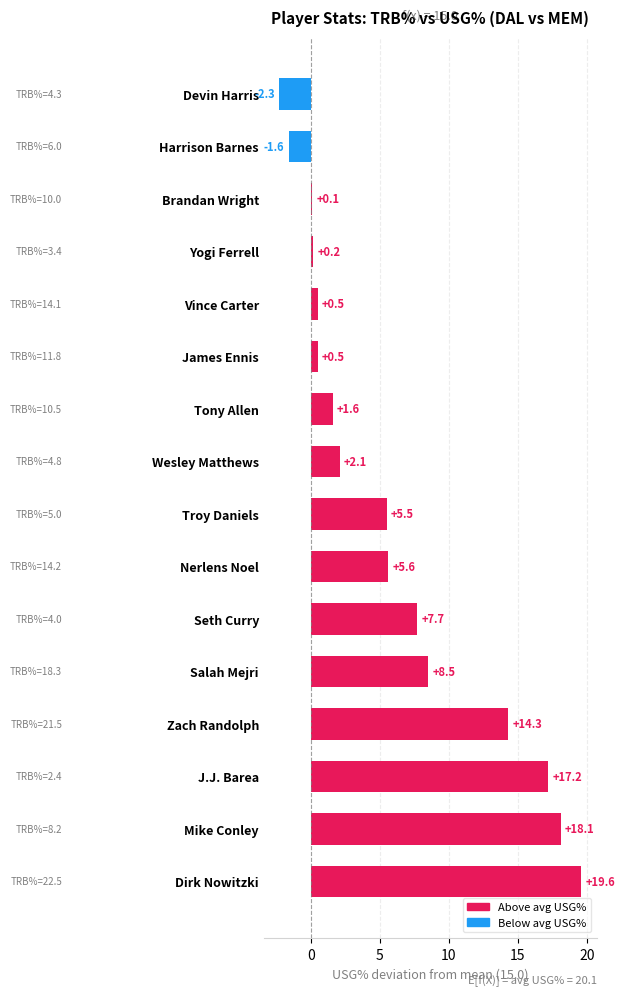

Where is the data nearest to the value 8?

Seth Curry